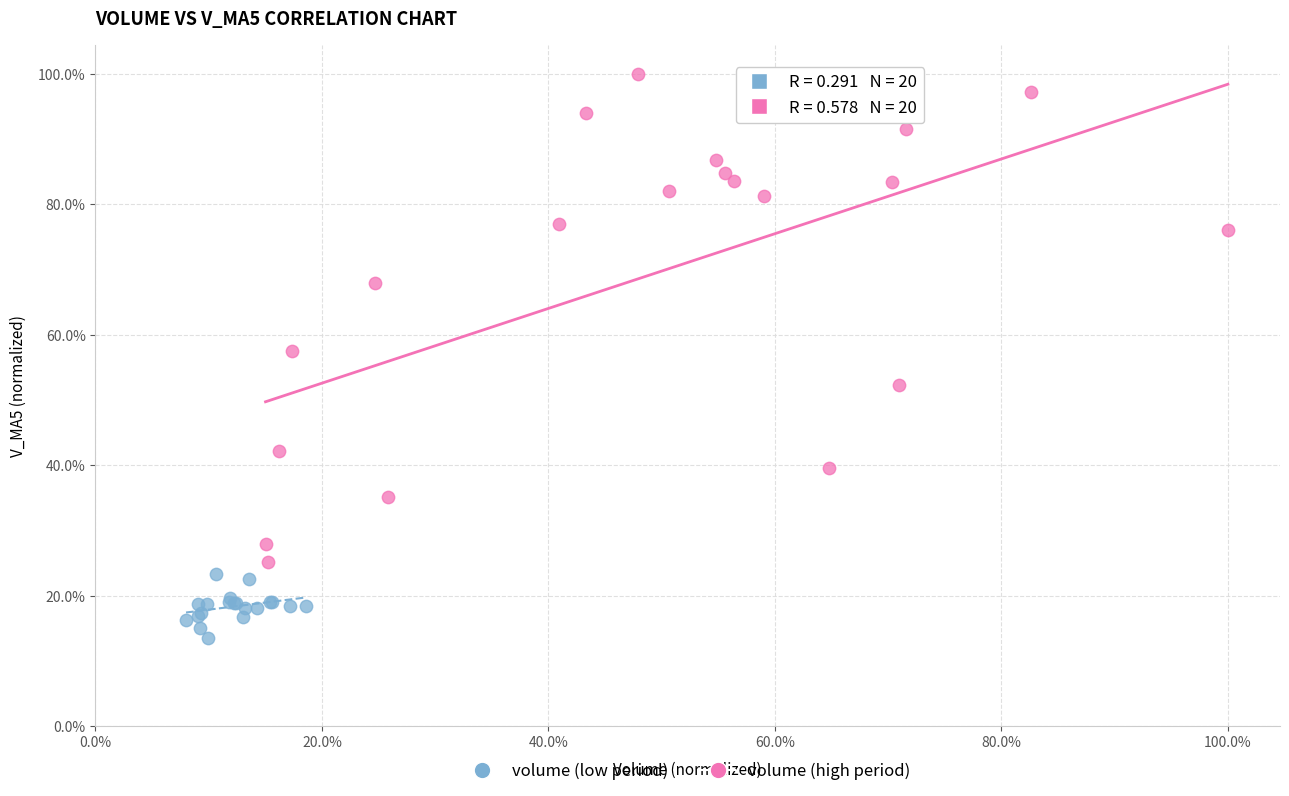

What are all the series names shown in the legend?

volume (low period), volume (high period)